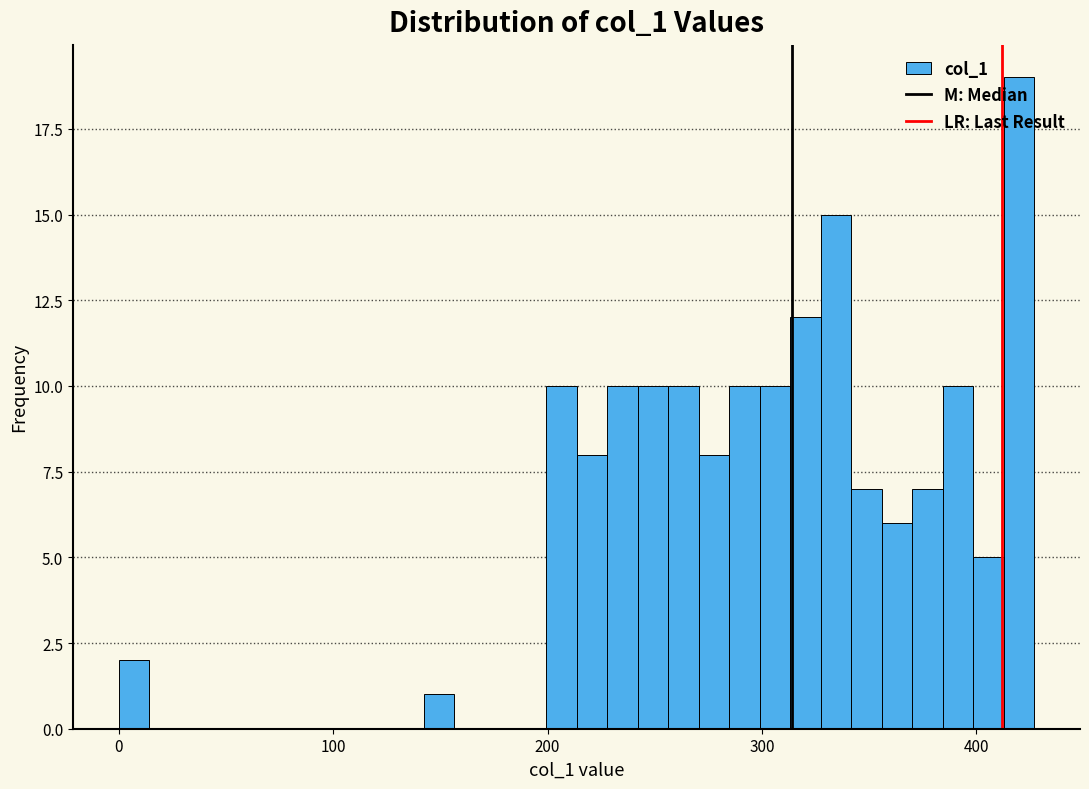

Around what value on the x-axis is the tallest bar? Give the approximate position of its centre, as read against the axis.

420